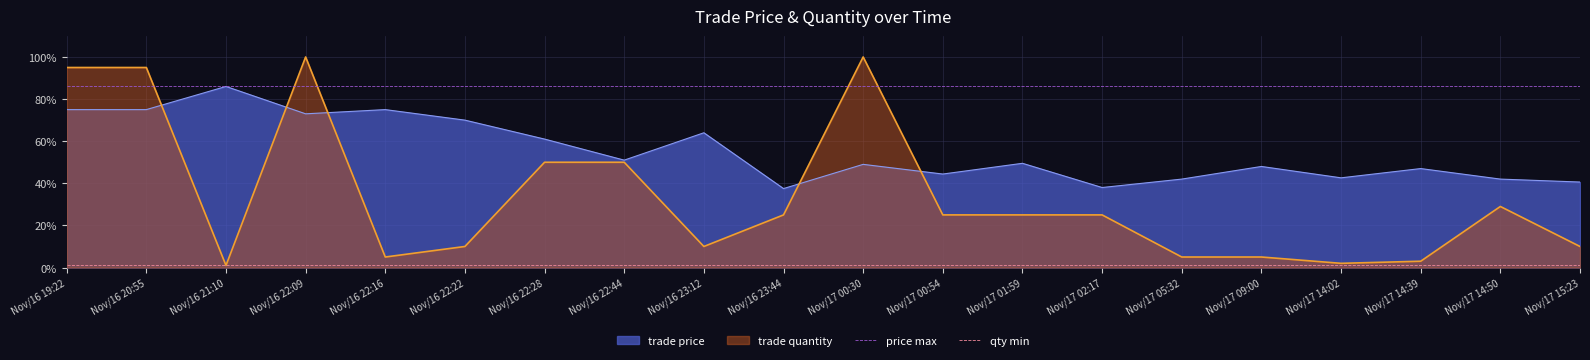

True or false: qty min and price max cross at least once.

False